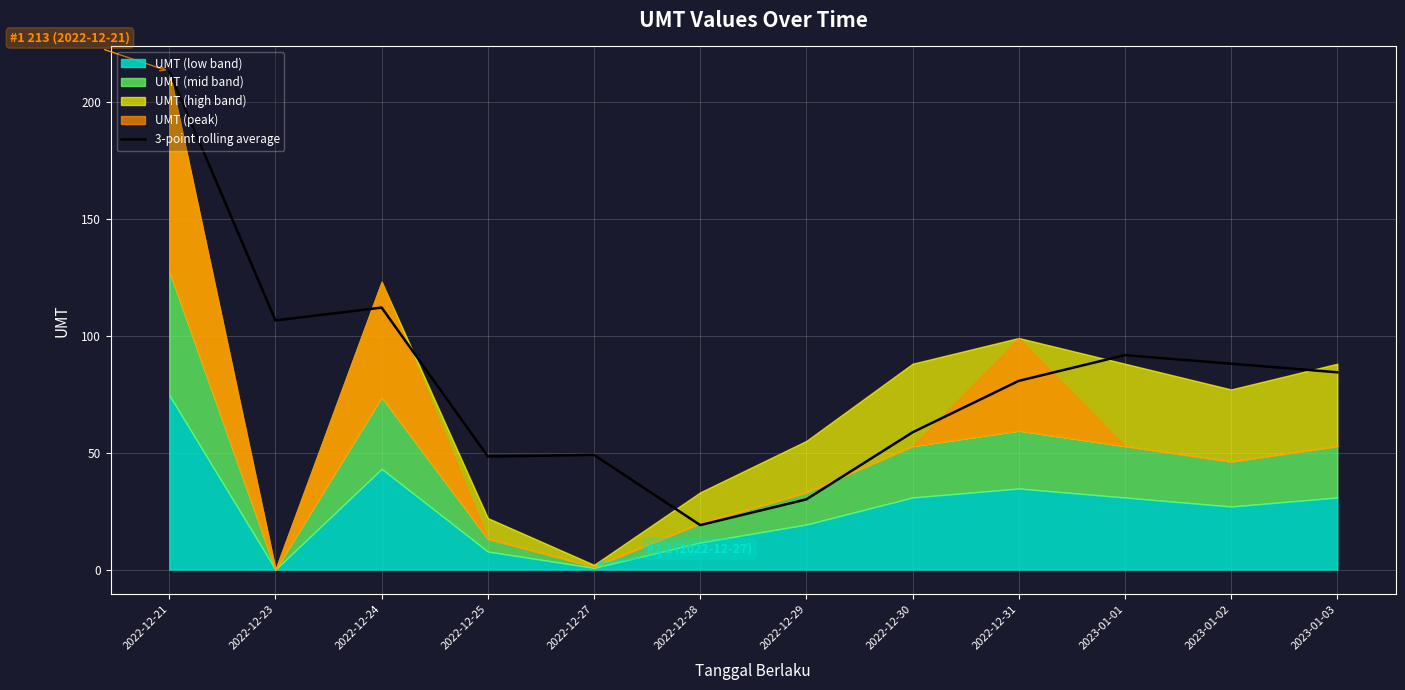

The value at 2022-12-30 is 58.7. True or false?

True